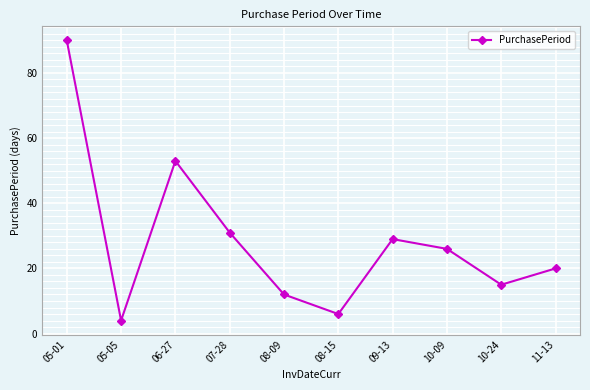

What is the label of the 8th point from the left?

10-09